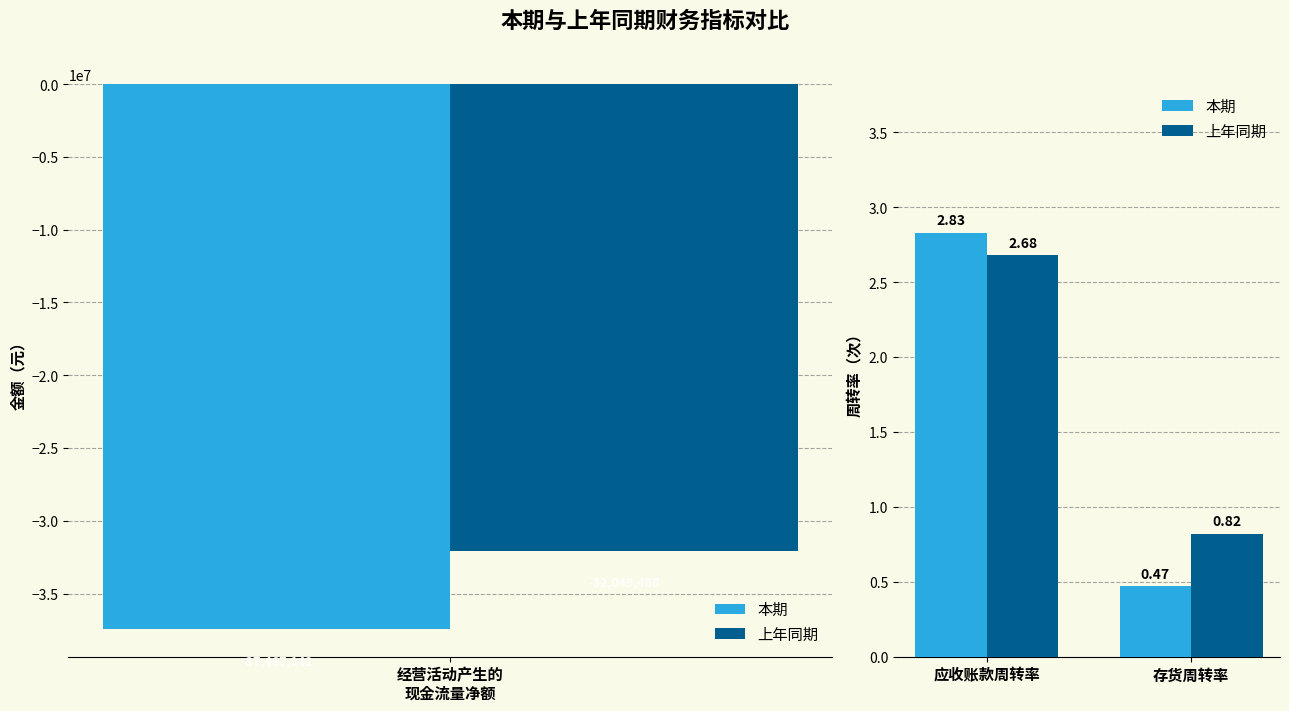

Between 应收账款周转率 and 存货周转率, which series saw the biggest shift?

本期